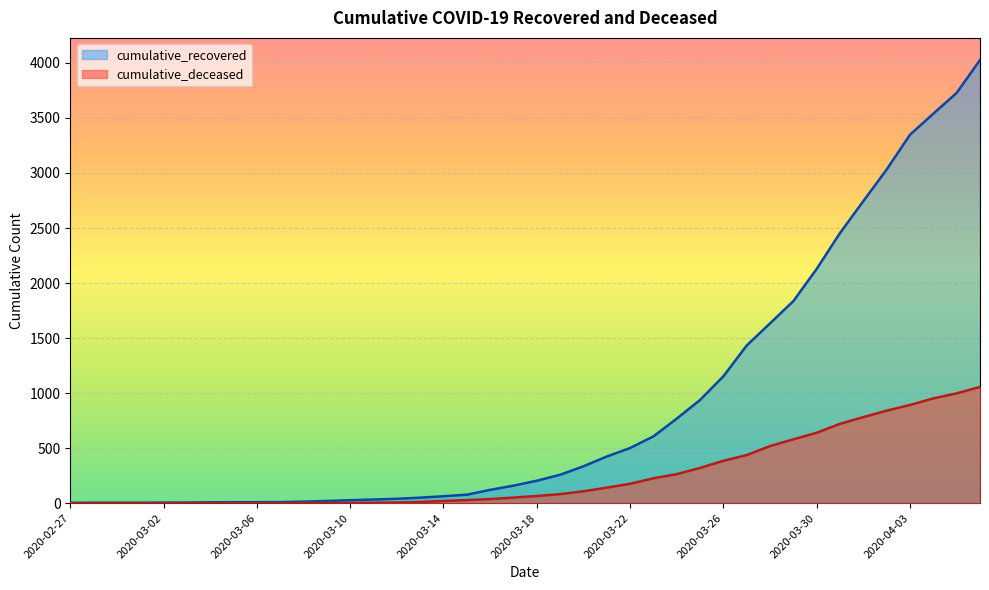

True or false: cumulative_deceased has a value of 385 at 2020-03-26.

True